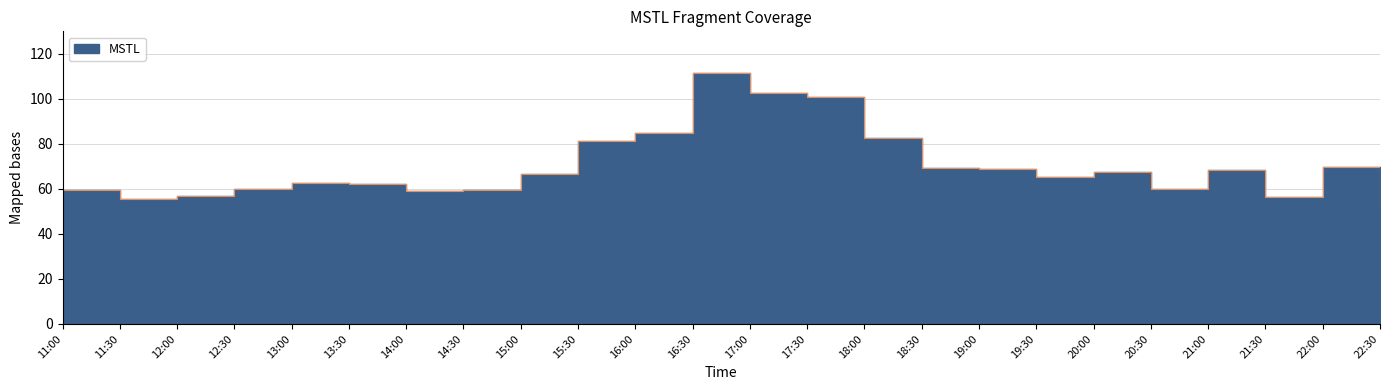

How many points are higher than both their immediate neighbors (excluding endpoints)?

5